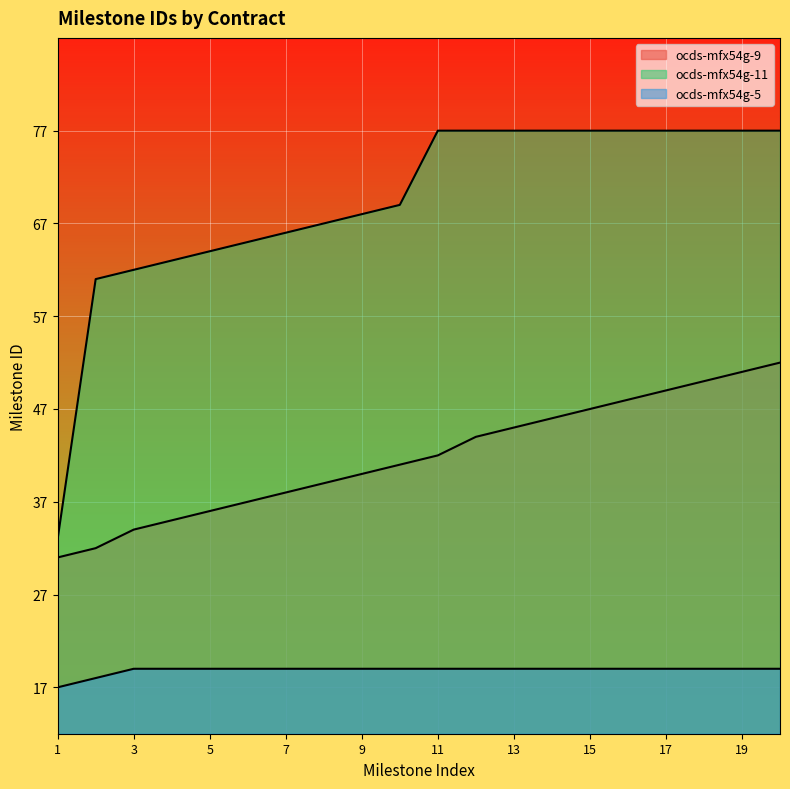

What is the spread (max minus min) of values at 2?

43